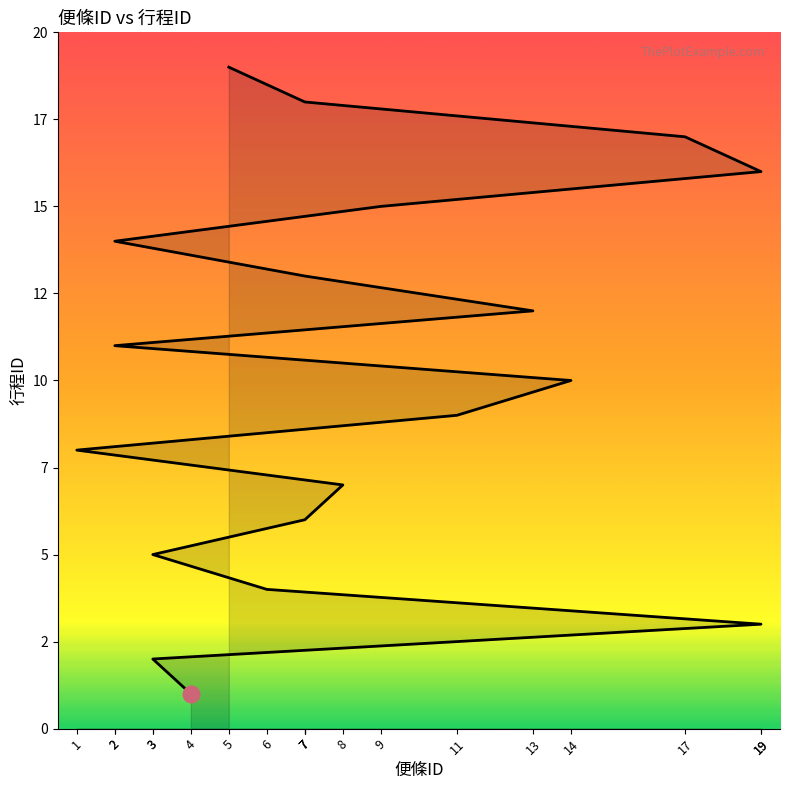

What is the average value?

10